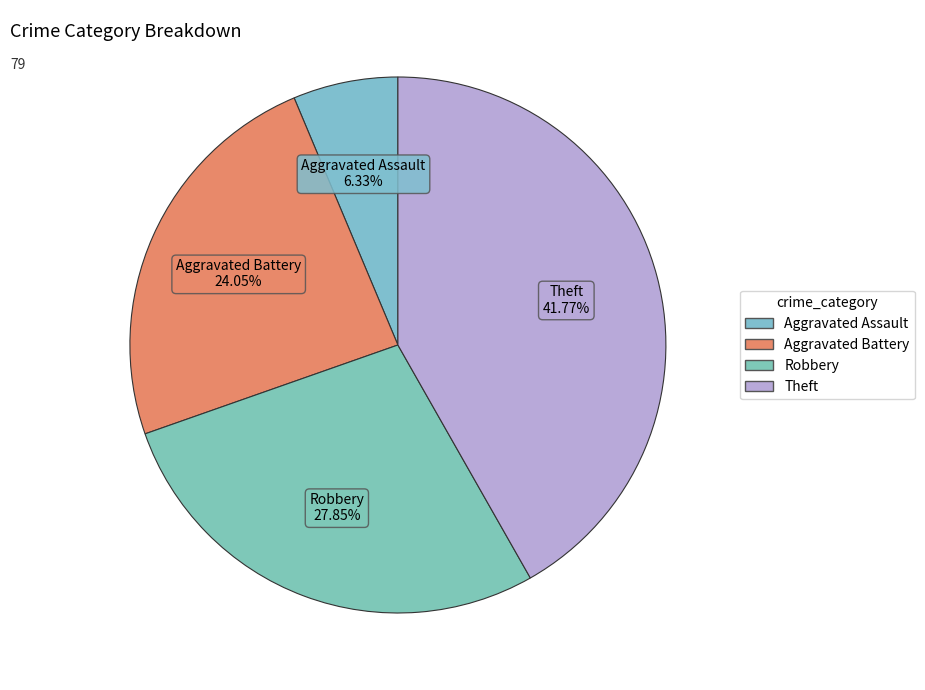

How many segments does this pie chart have?

4